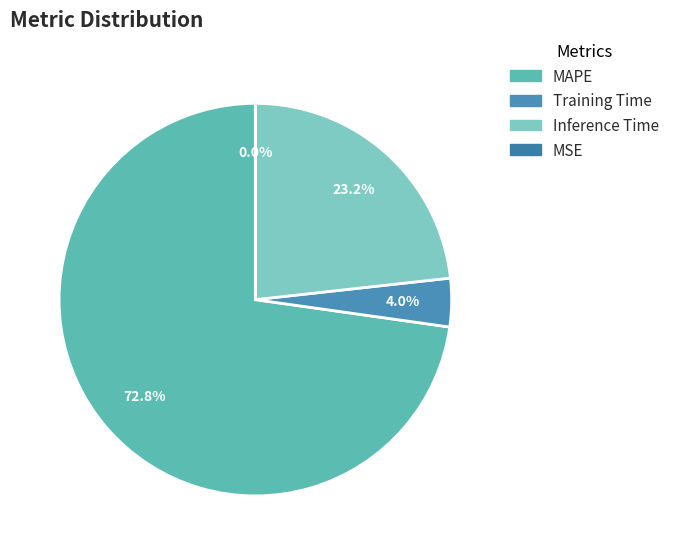

To the nearest percent, what is the average slice percentage?

25%